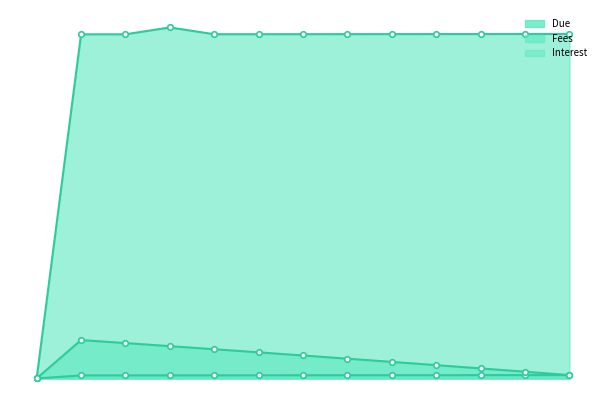

How many values in the Interest series are below 51?

6